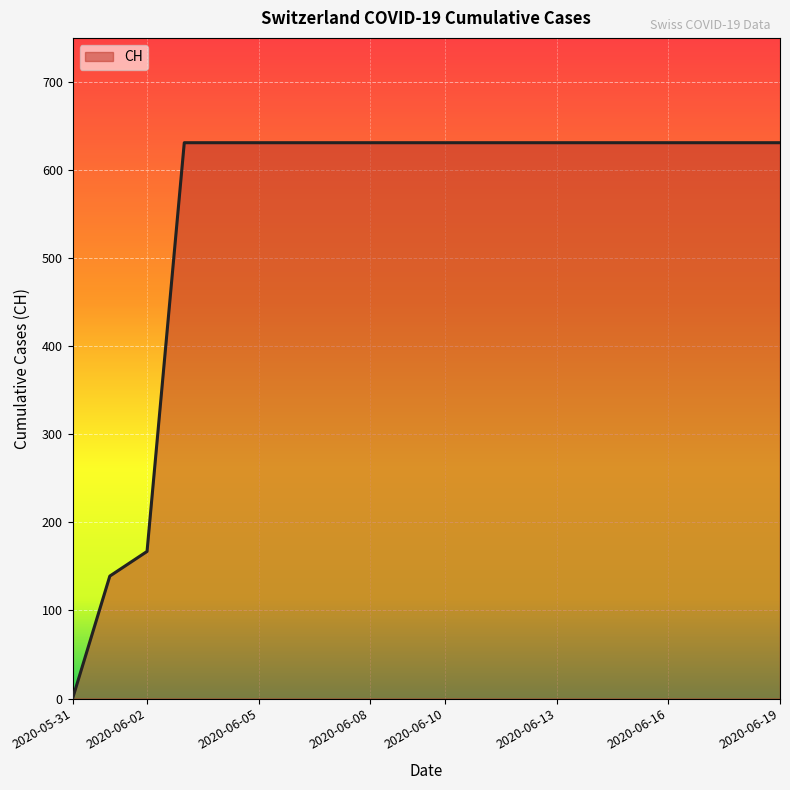

What is the difference between the maximum and minimum values?

631